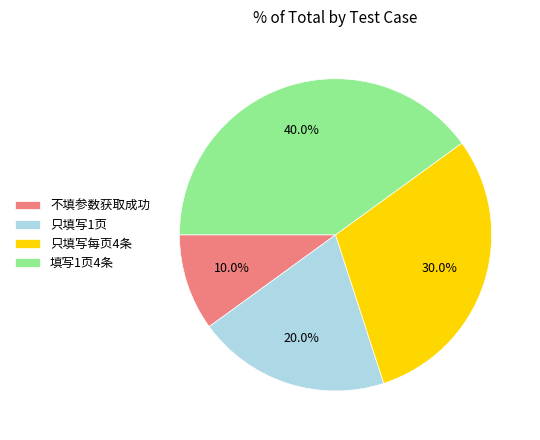

What is the total percentage of 不填参数获取成功 and 只填写1页?

30.0%